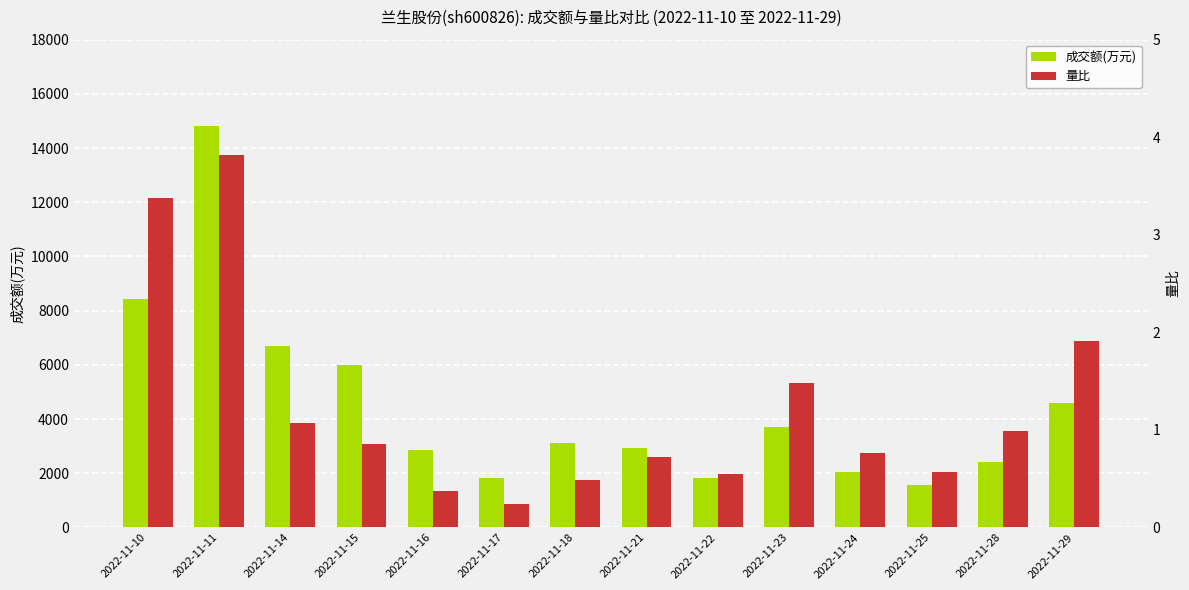

What is the difference between the highest and lowest values at 2022-11-21?

2916.3